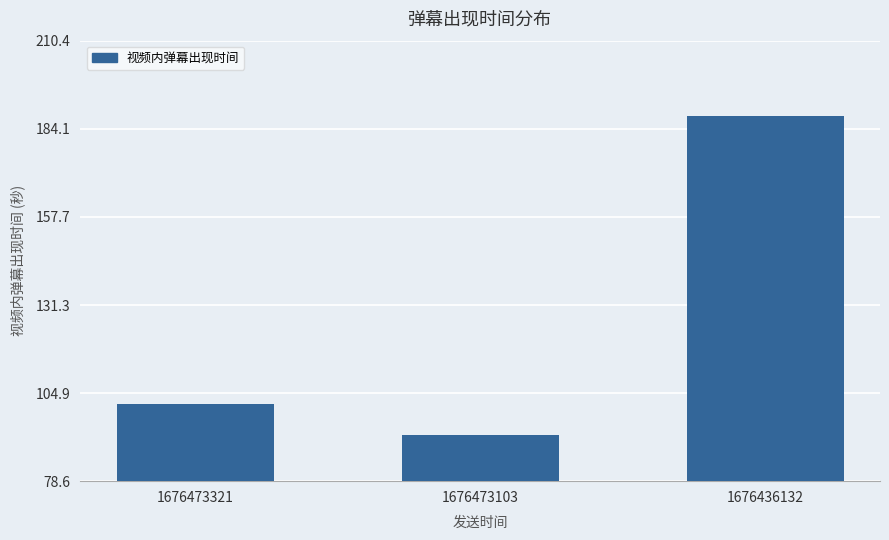

The value at 1676436132 is 187.9. True or false?

True